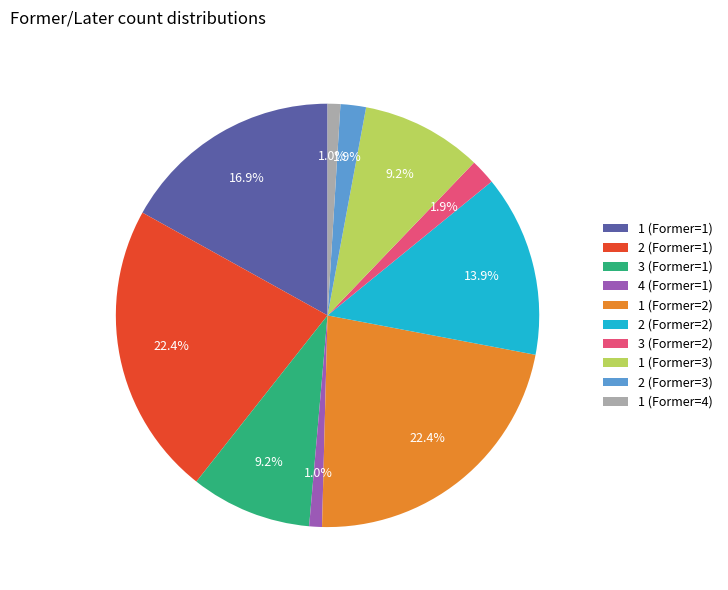

How many slices are in this pie chart?

10